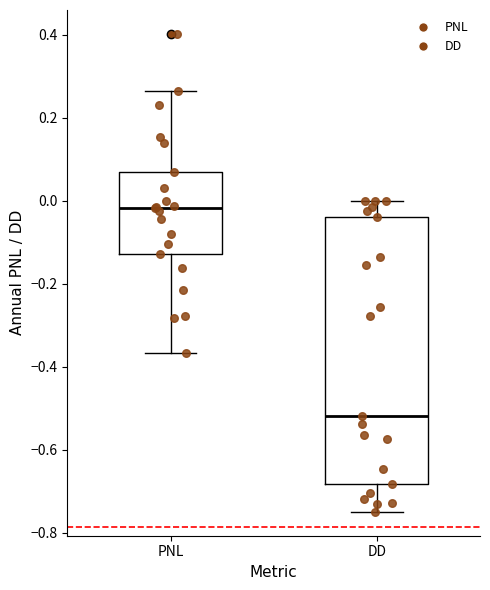

Reading left to right, transcribe this box plot: for each box, give where its median line is, the range the box spans, and where its two whiskers end, as read against the y-axis. The values are not printed on the chart, so give them approximately, as read against the axis.

PNL: median -0.02, box -0.12 to 0.06, whiskers -0.36 to 0.26
DD: median -0.52, box -0.68 to -0.04, whiskers -0.74 to 0.00